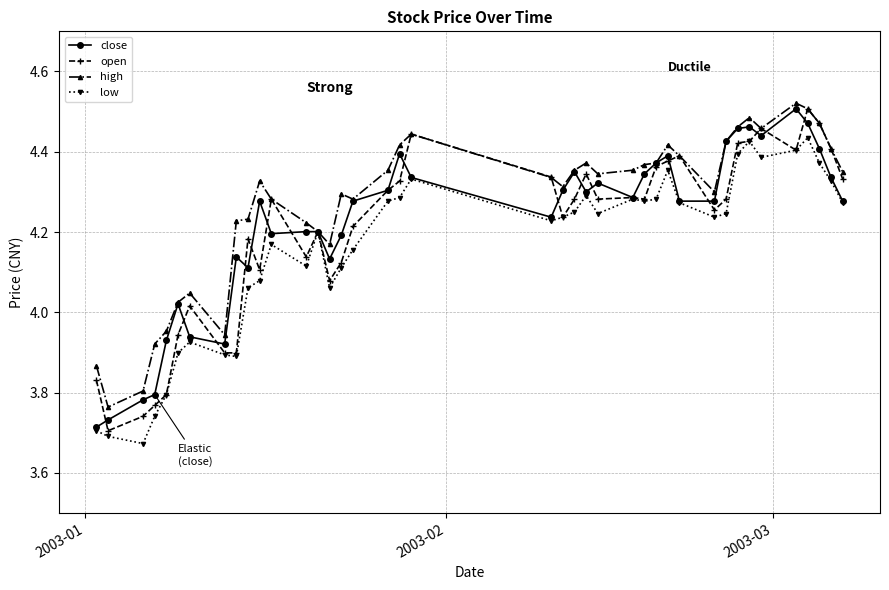

True or false: low has more than 2 points higher than both neighbors.

True